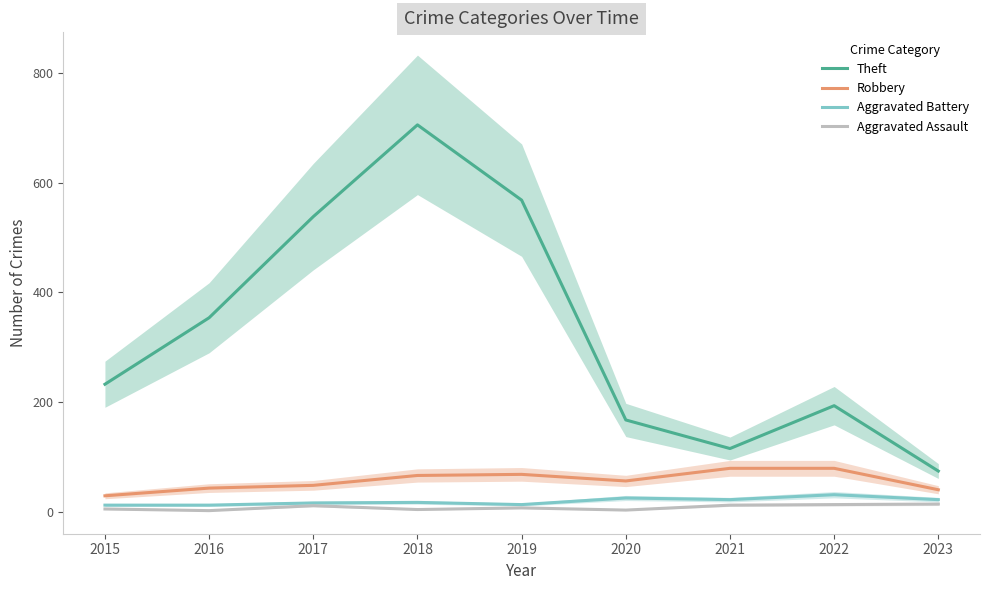

Is the value of Aggravated Assault at 2016 greater than the value of Robbery at 2021?

No